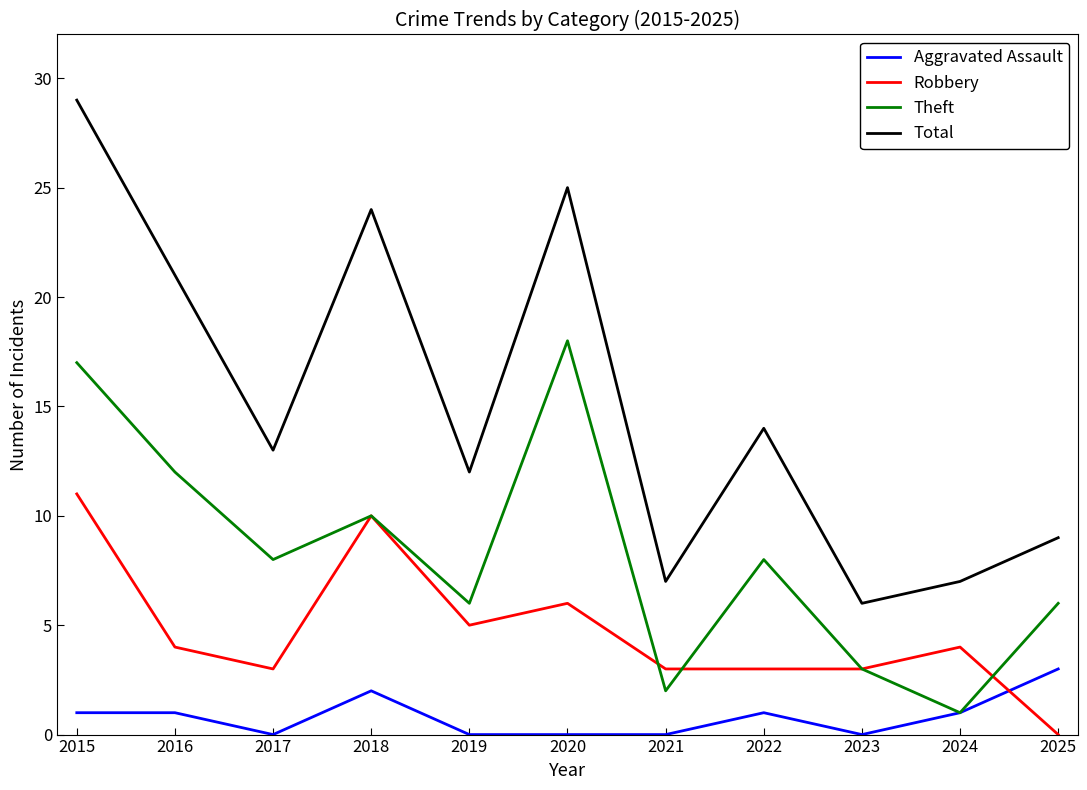

How many interior local valleys does the Theft series have?

4